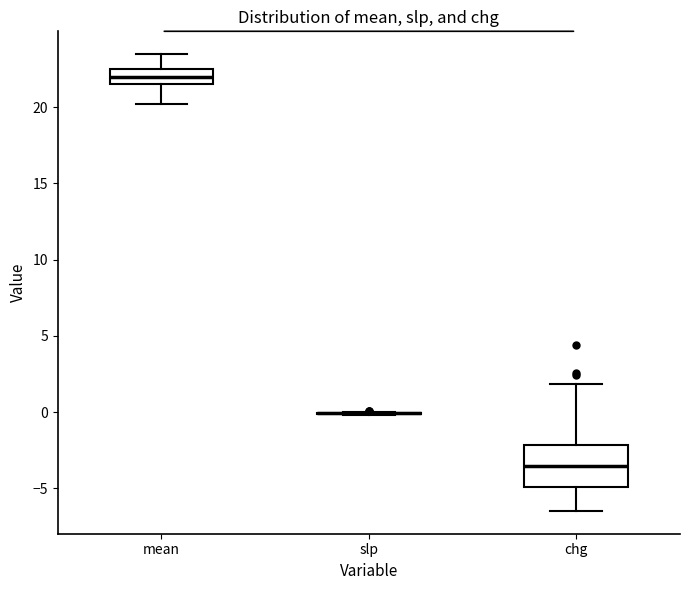

Comparing the boxes themselves (not the whiskers), which one is the tallest?

chg